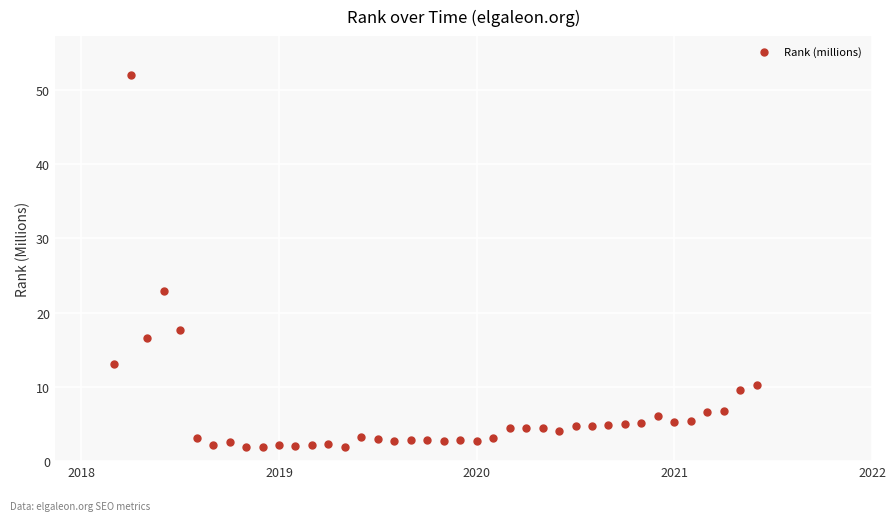

What Y value in the scatter plot is closest to 26?

23.0